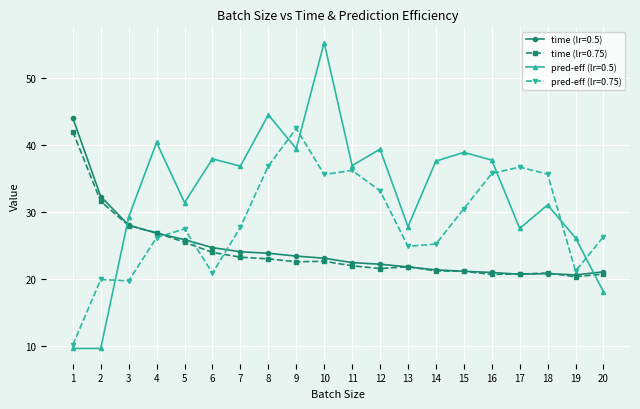

True or false: pred-eff (lr=0.5) and pred-eff (lr=0.75) intersect in this chart.

True